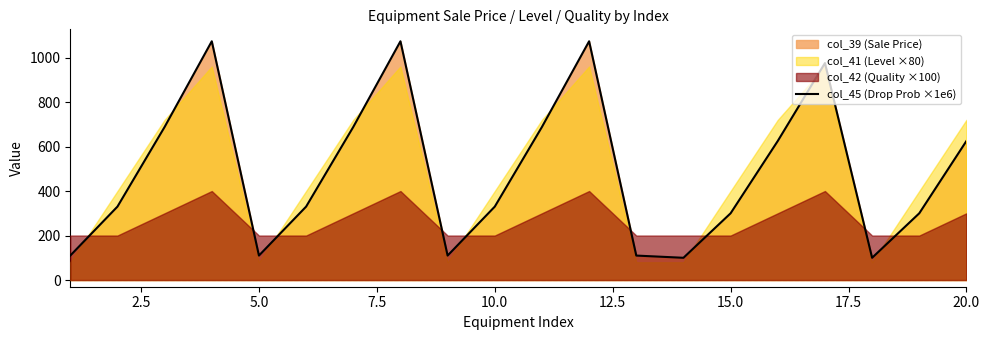

What is the minimum value for col_45 (Drop Prob ×1e6)?

100